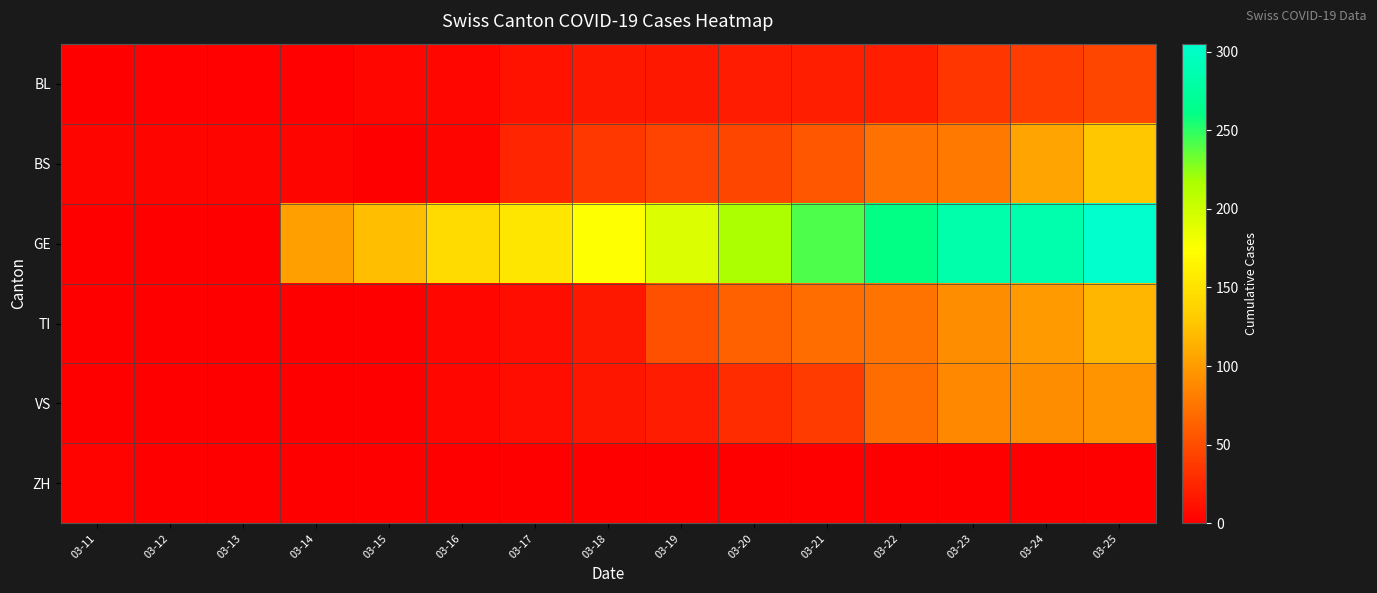

How many distinct data groups are displayed?

6